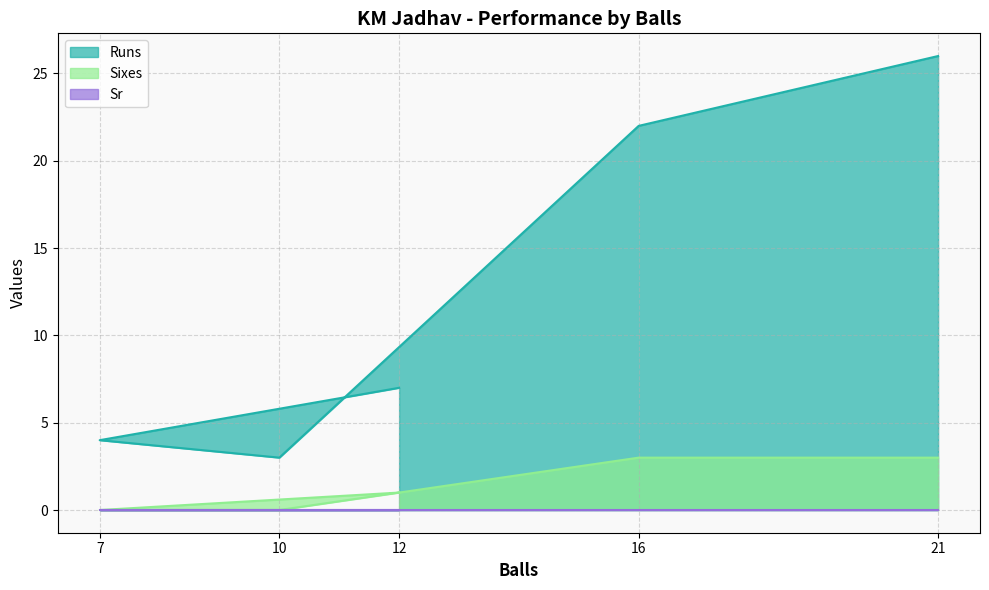

What is the difference between the maximum and minimum values in the Sixes series?

3